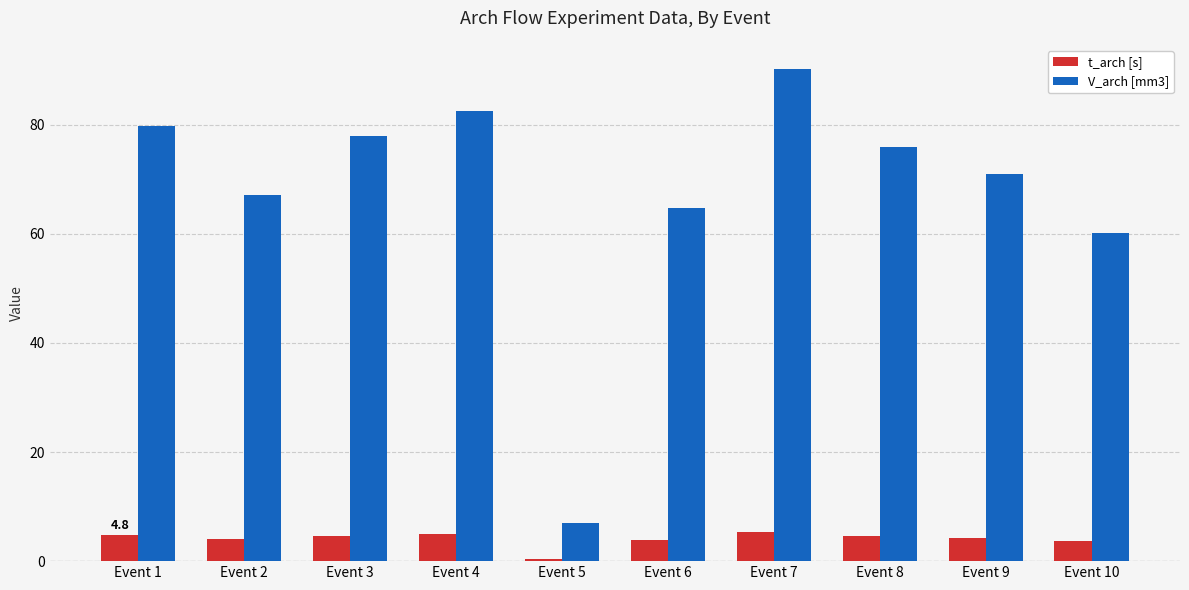

What is the value of the t_arch [s] bar at the 3rd from the left?

4.7